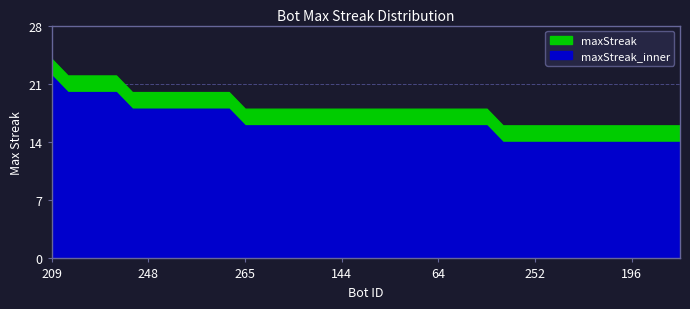

What is the label of the 34th point from the right?

248